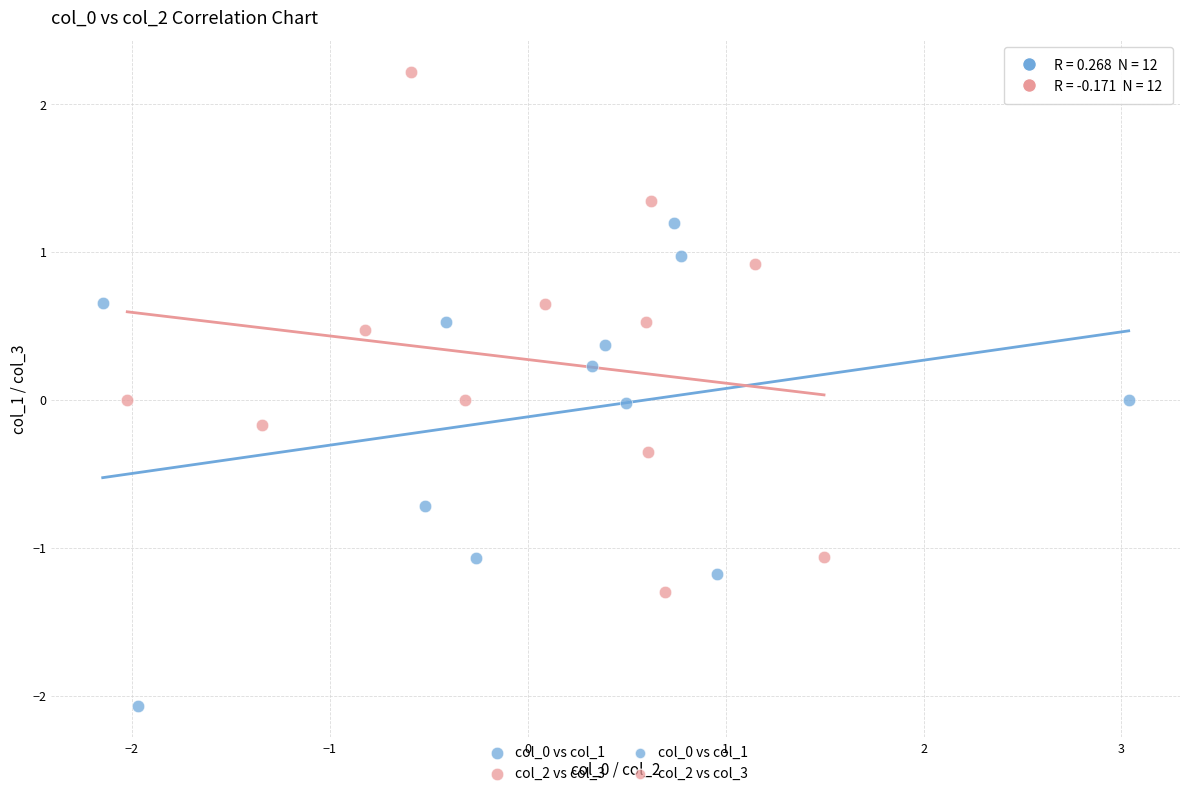

Which series contains the highest Y value?

col_2 vs col_3